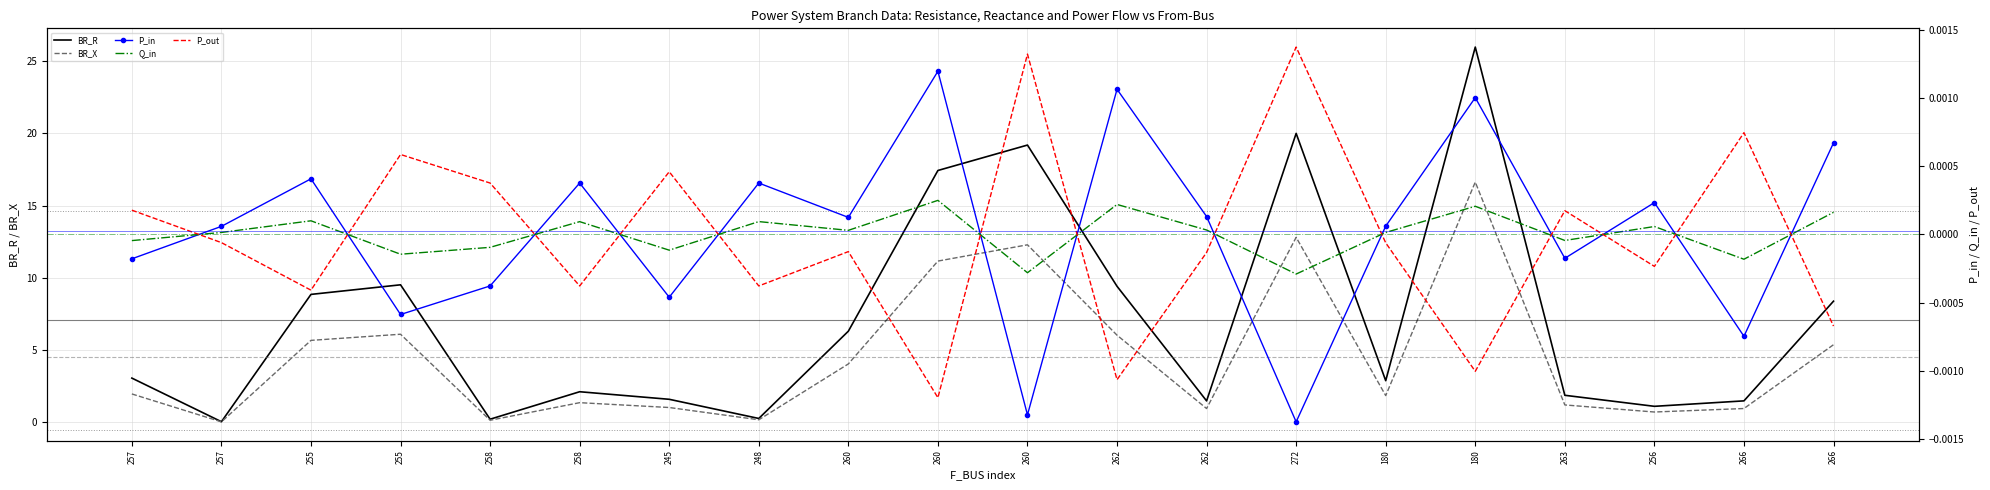

What are all the series names shown in the legend?

BR_R, BR_X, P_in, Q_in, P_out